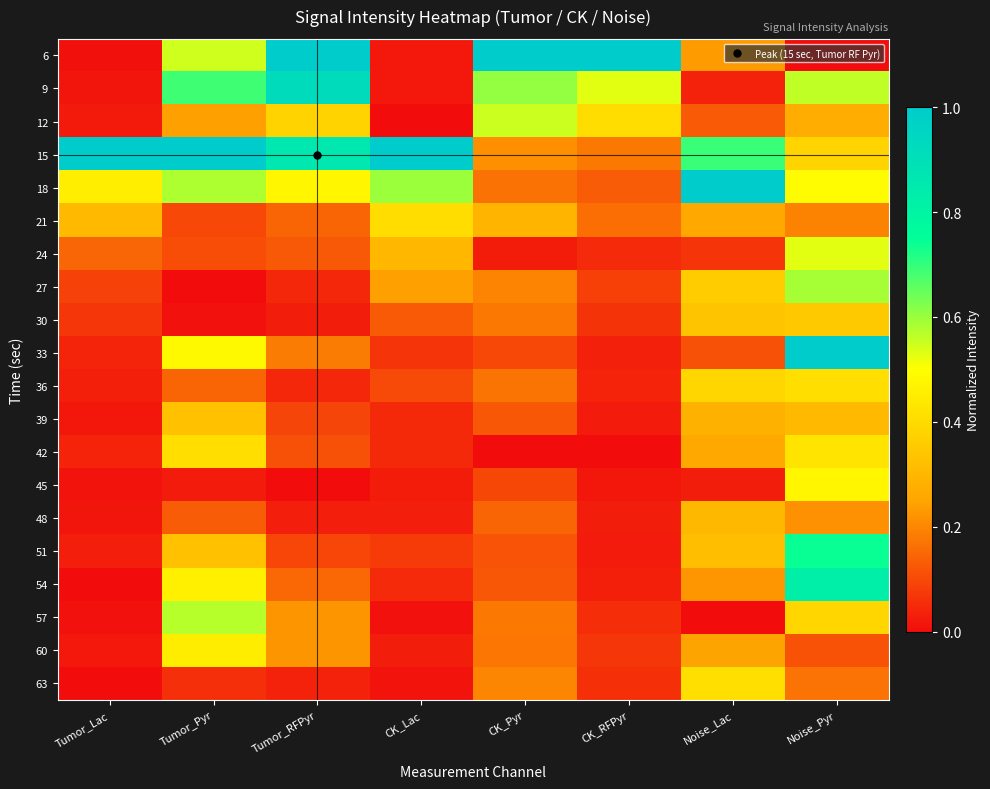

What is the spread (max minus min) of values at Noise_Lac?

1.0